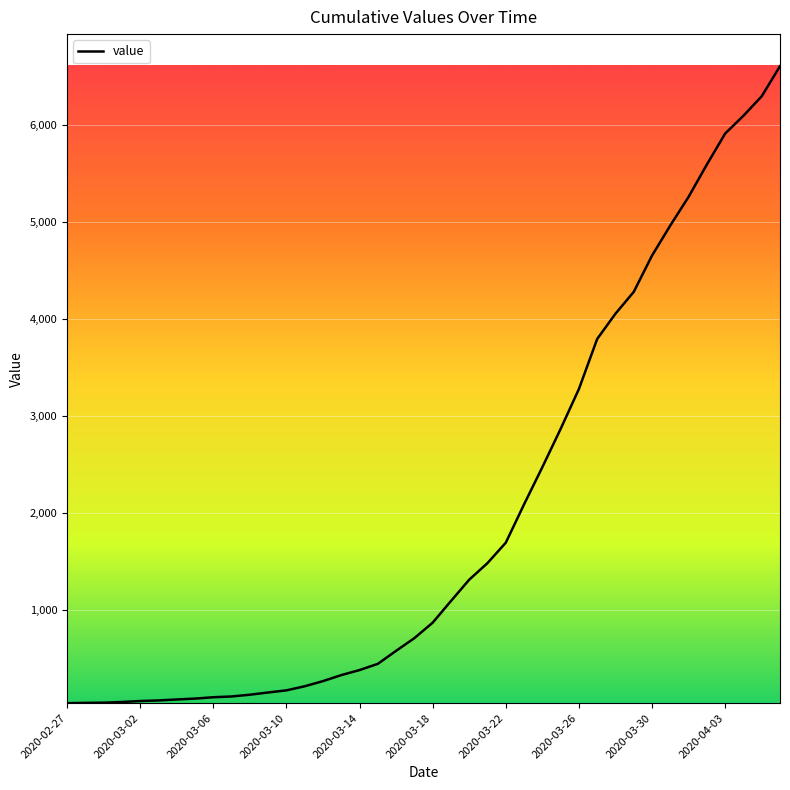

What is the difference between the maximum and minimum values?

6562